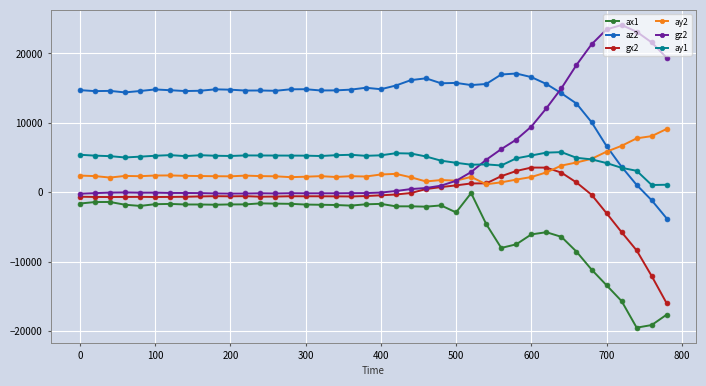

True or false: ay1 has more than 2 interior local peaks.

True